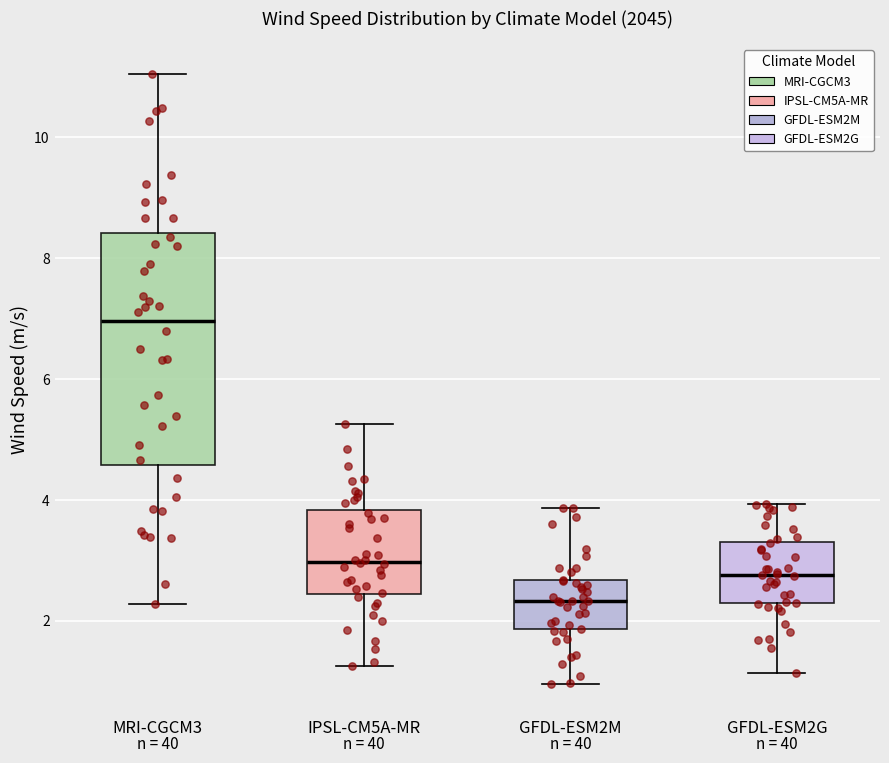

Which box's median line is the lowest?

GFDL-ESM2M